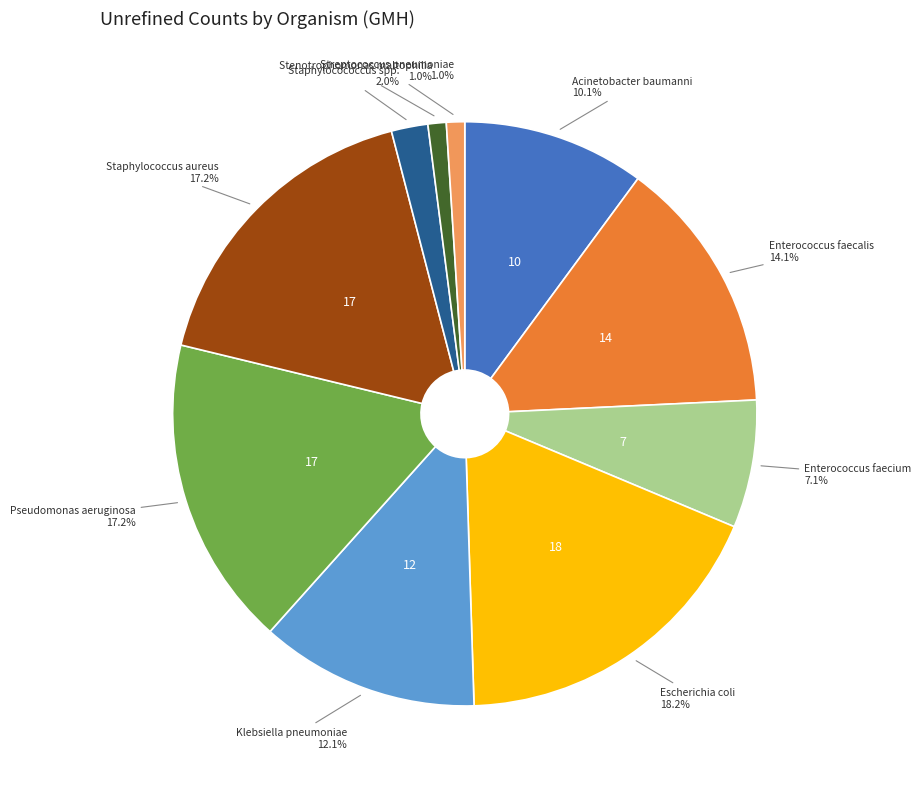

Is there a majority slice in this chart?

No